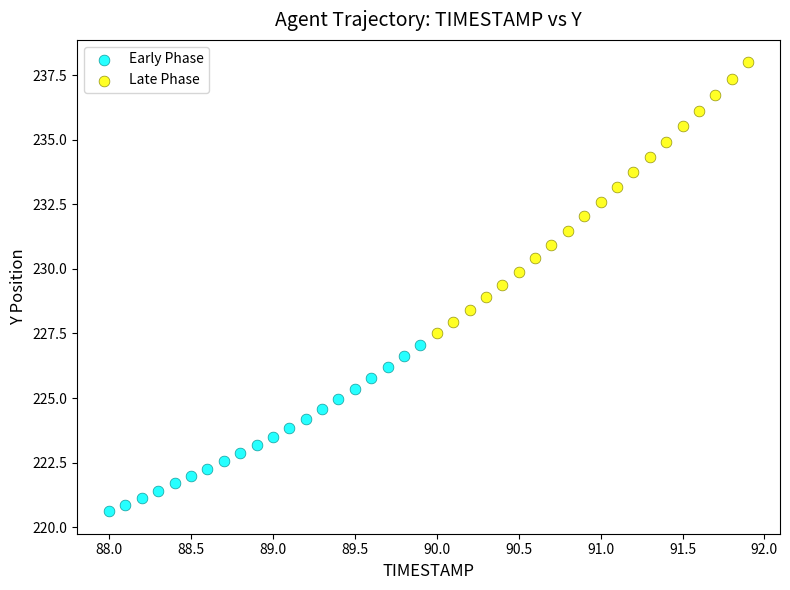

Which series contains the highest Y value?

Late Phase